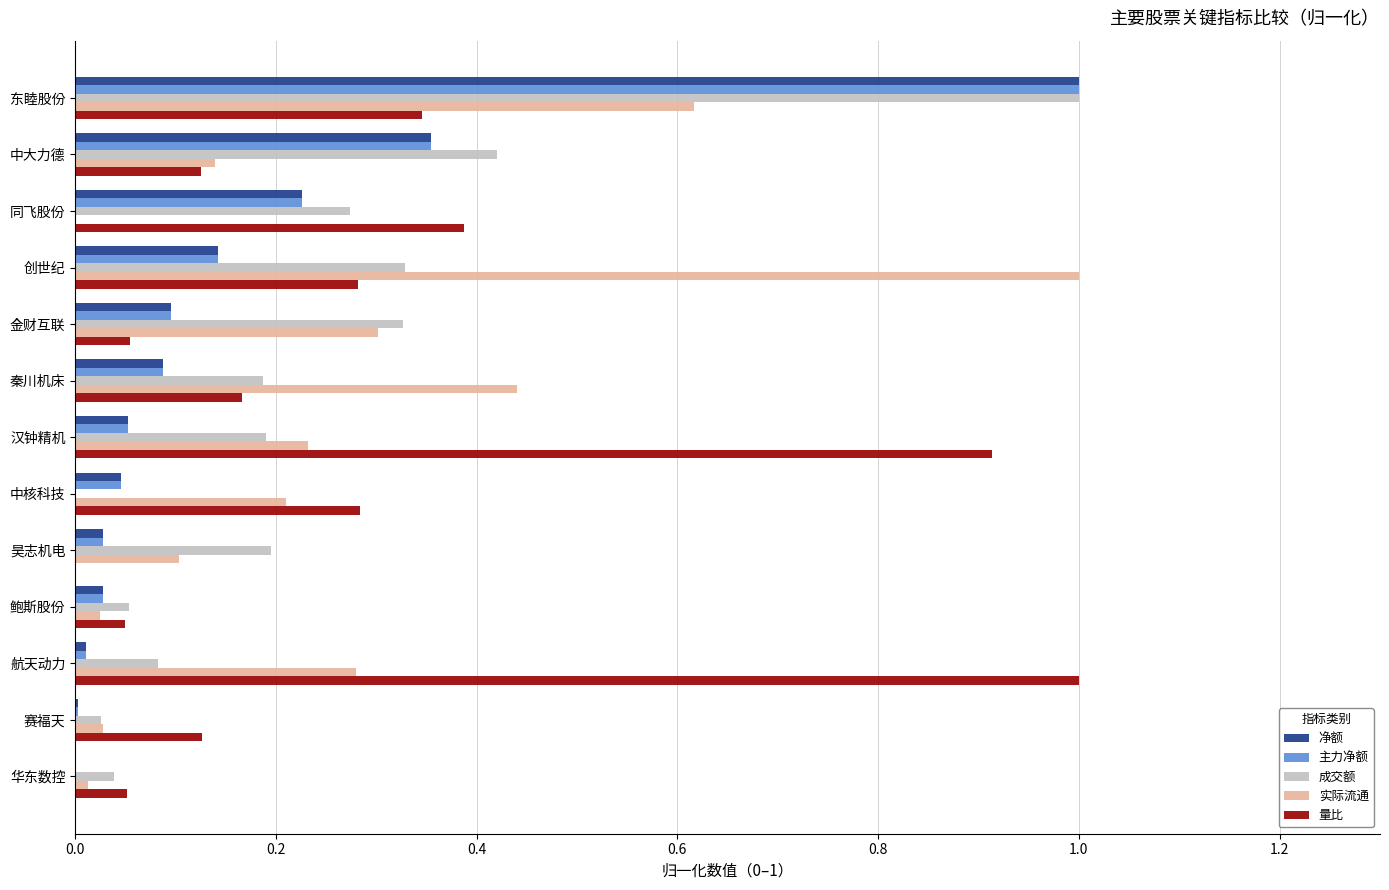

Which series changed the most between 汉钟精机 and 中核科技?

量比